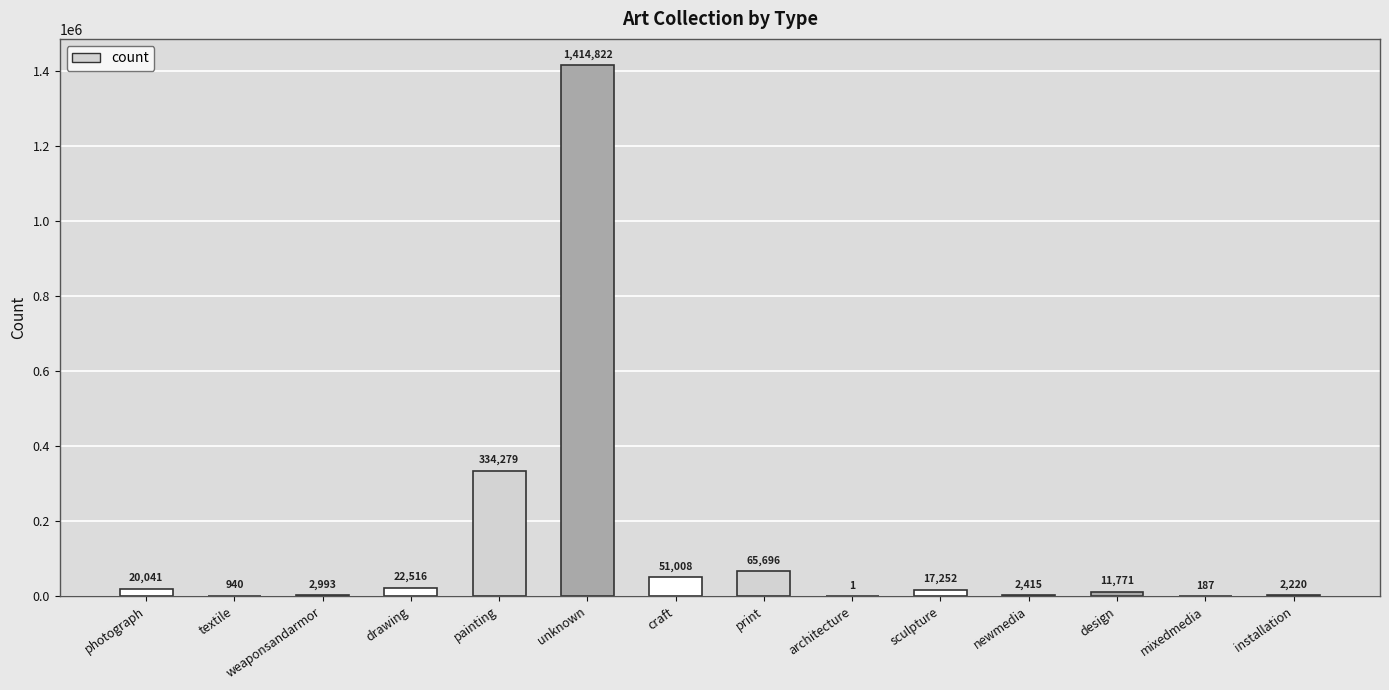

Reading left to right, extract all data points from this chart.

20041	940	2993	22516	334279	1414822	51008	65696	1	17252	2415	11771	187	2220